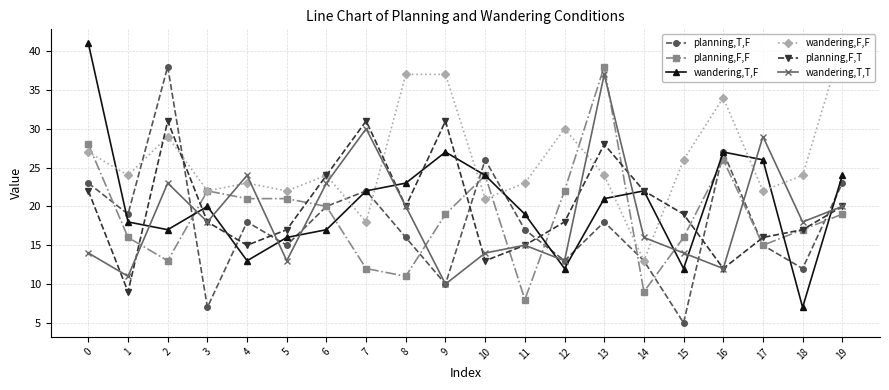

Count the number of data series in this chart.

6